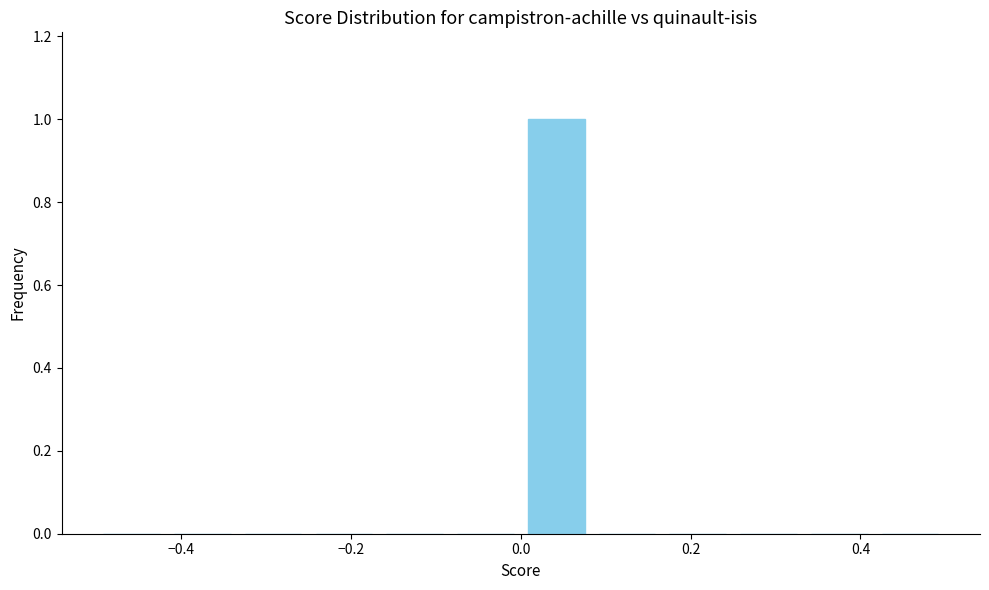

Which range on the x-axis has the tallest bar?

0.00 to 0.08